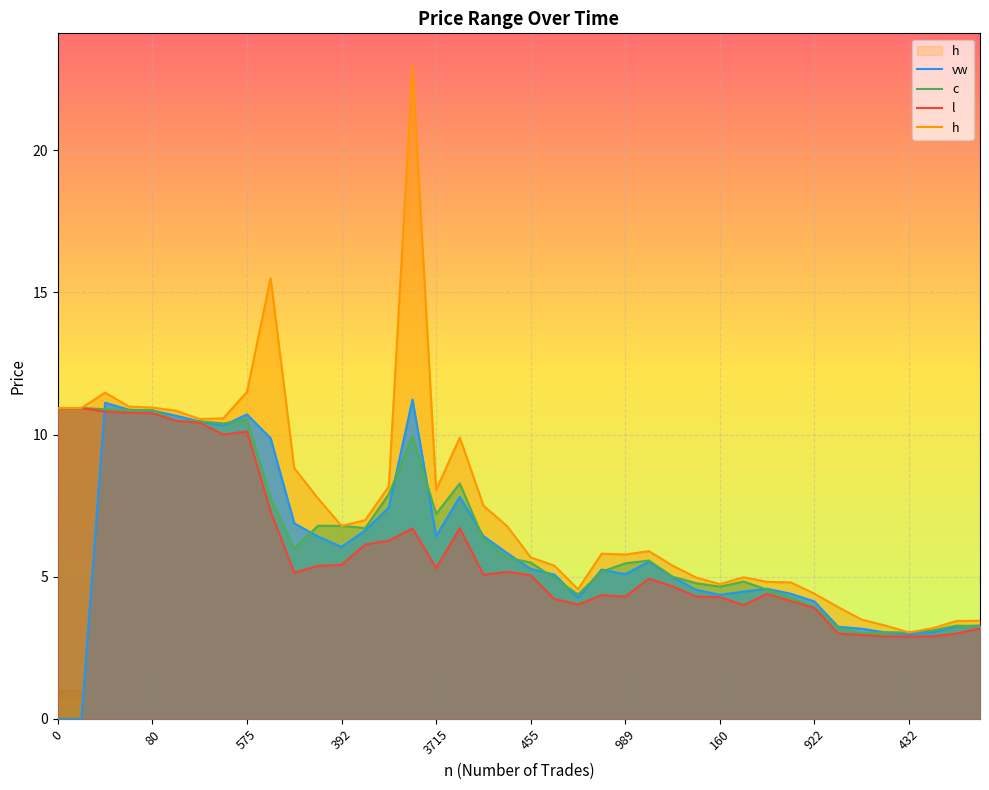

At 26, list the series in order from smallest to largest.

l, vw, c, h